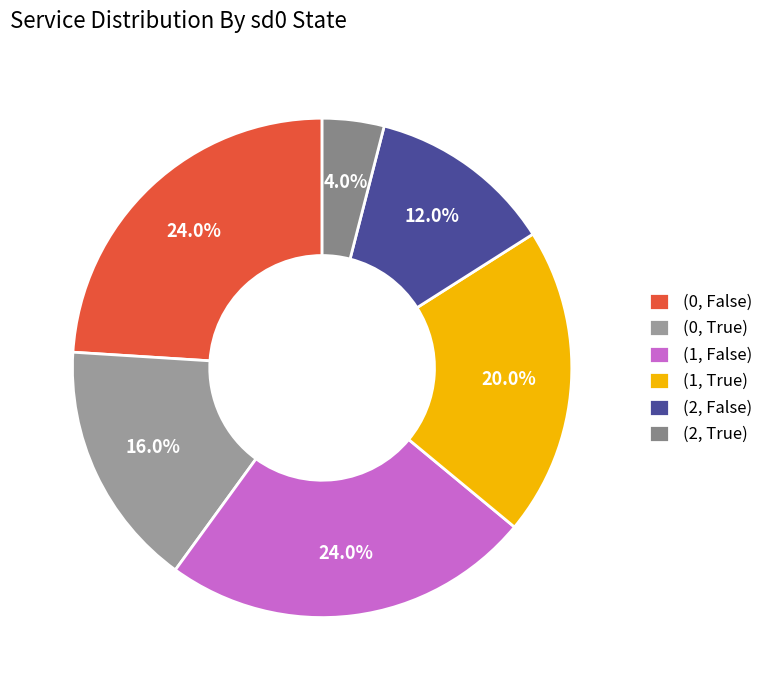

How many segments does this pie chart have?

6